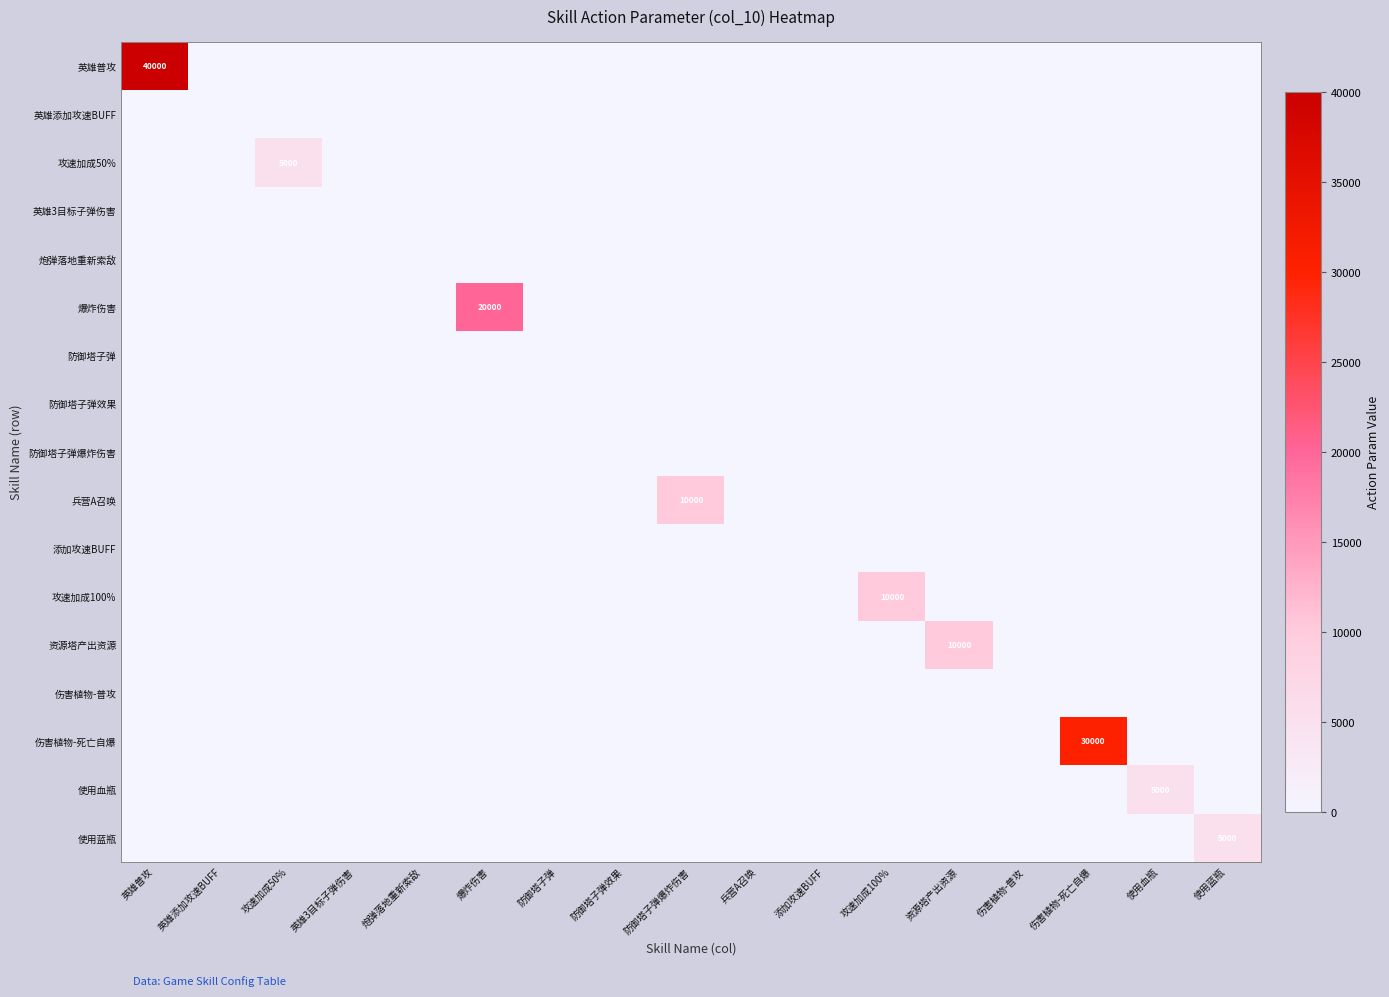

Which series changed the most between 攻速加成50% and 伤害植物-普攻?

攻速加成50%